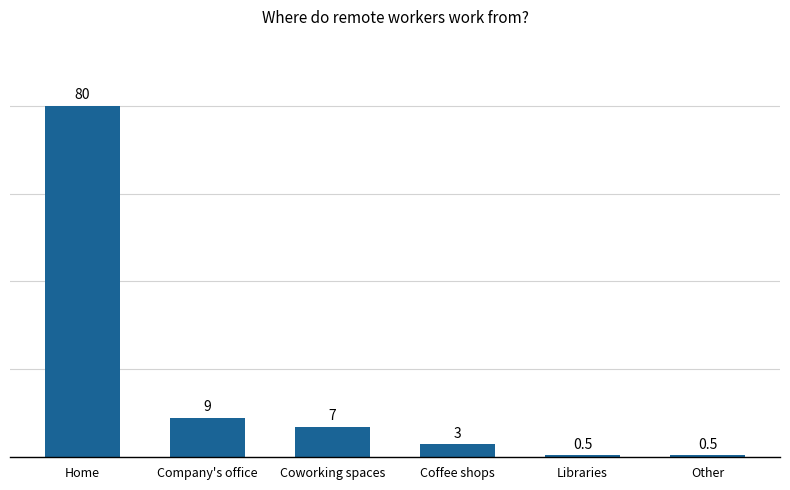

What is the approximate value at Other?

0.5